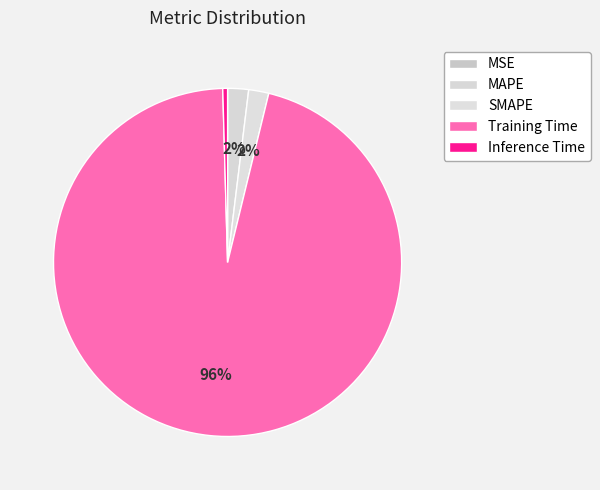

Between MSE and MAPE, which is larger?

MAPE